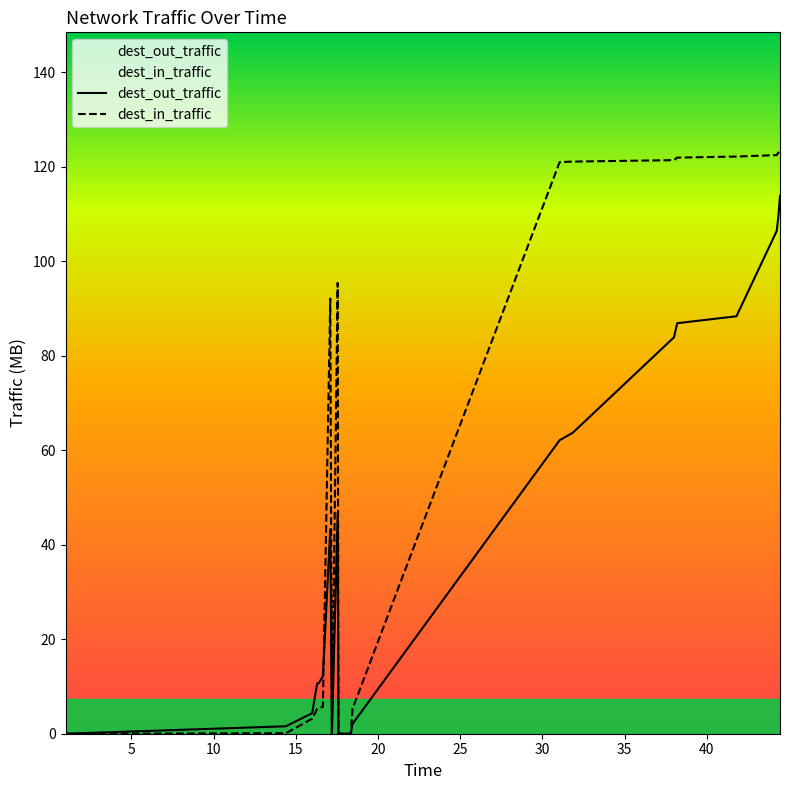

Which series has the largest range (max minus min)?

dest_in_traffic